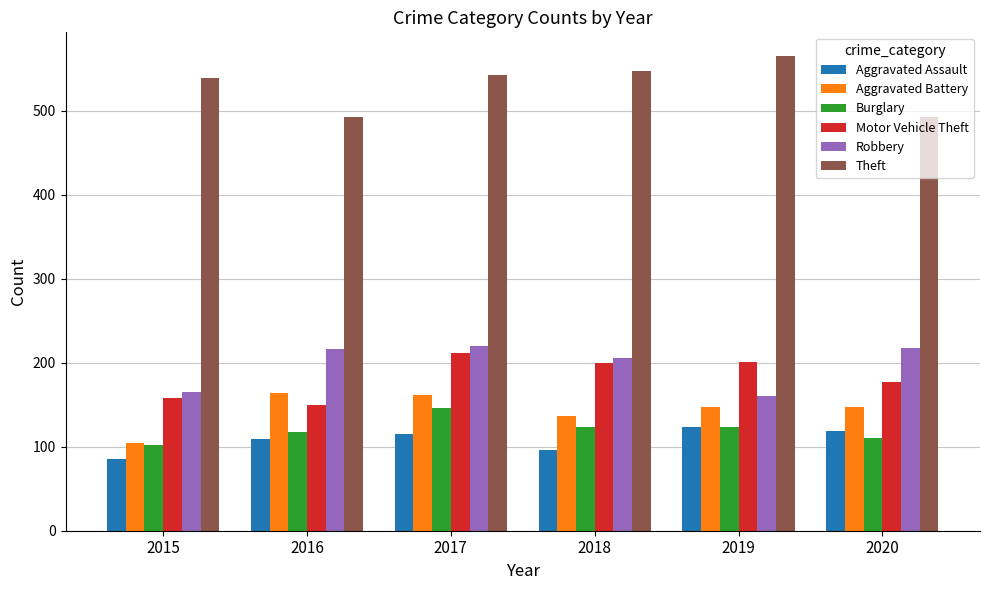

Are the bars grouped side by side (vs. stacked)?

Yes